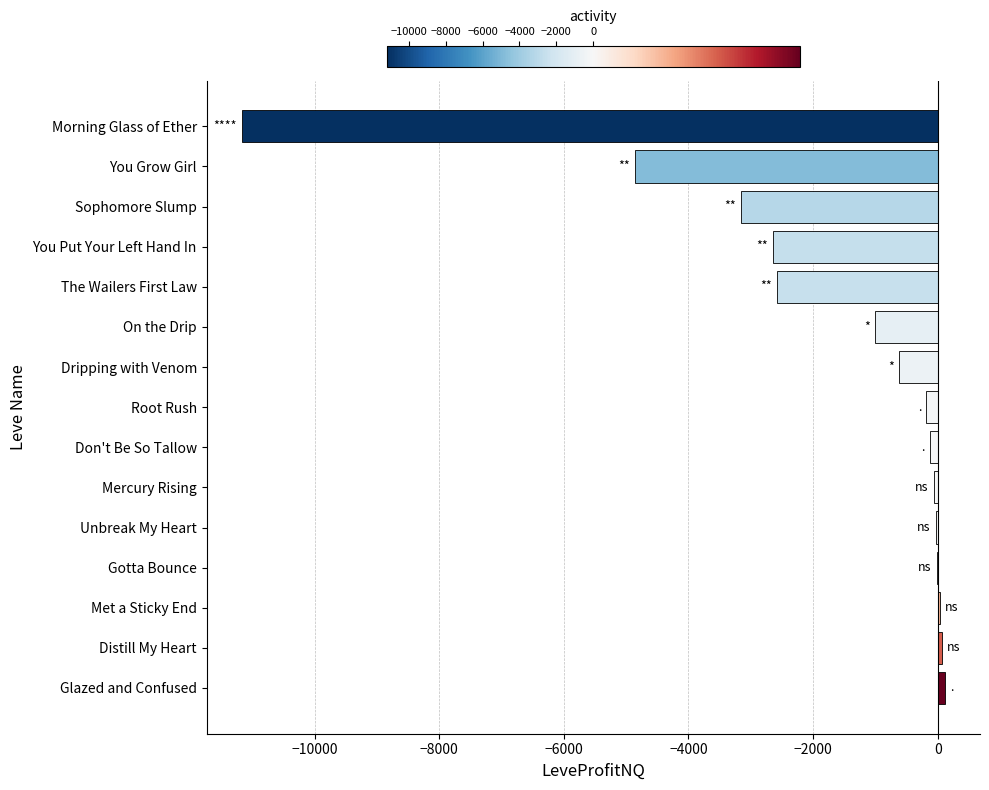

Where is the data nearest to the value -5526?

You Grow Girl